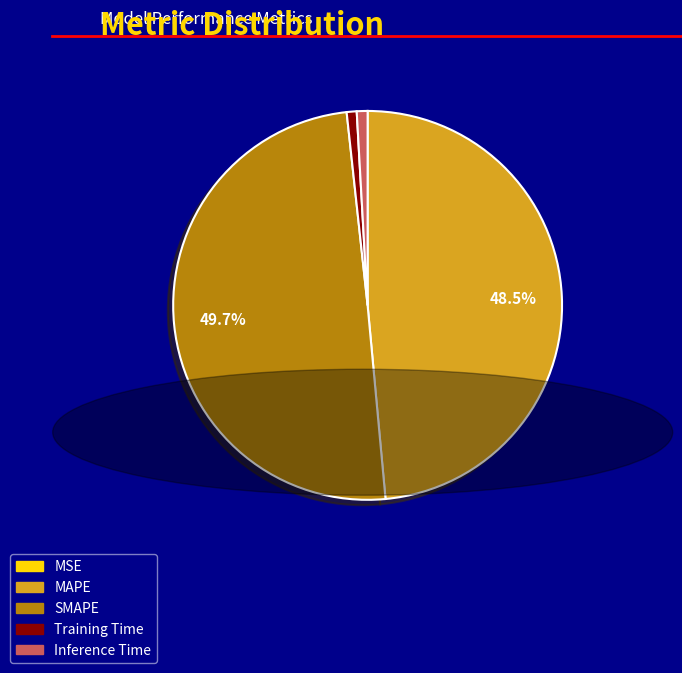

What portion of the pie excludes SMAPE?

50.3%